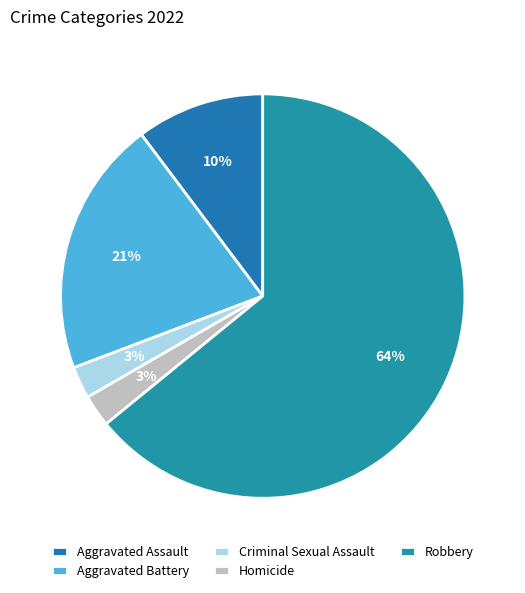

What percentage is the Robbery slice, to the nearest percent?

64%